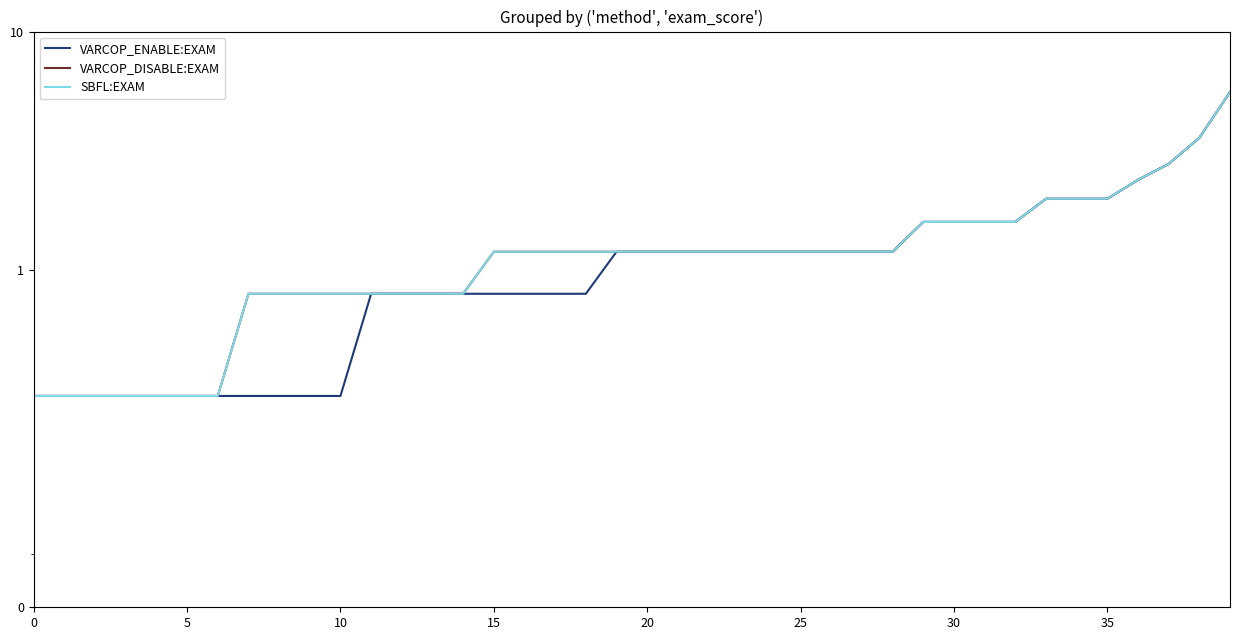

The VARCOP_DISABLE:EXAM series shows 3.4 at 39. True or false?

False